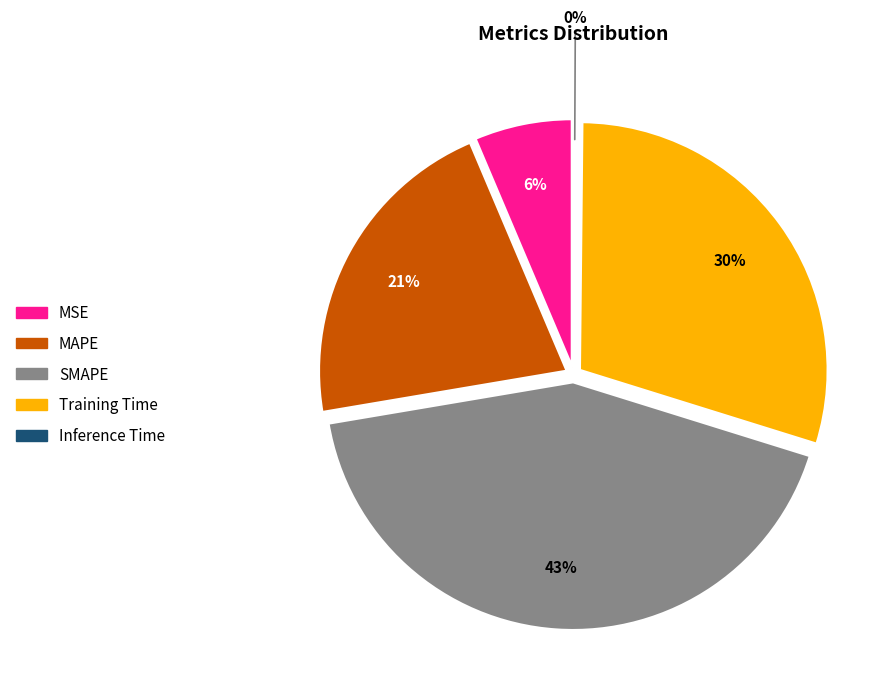

Is it true that MSE is 6% of the pie?

True